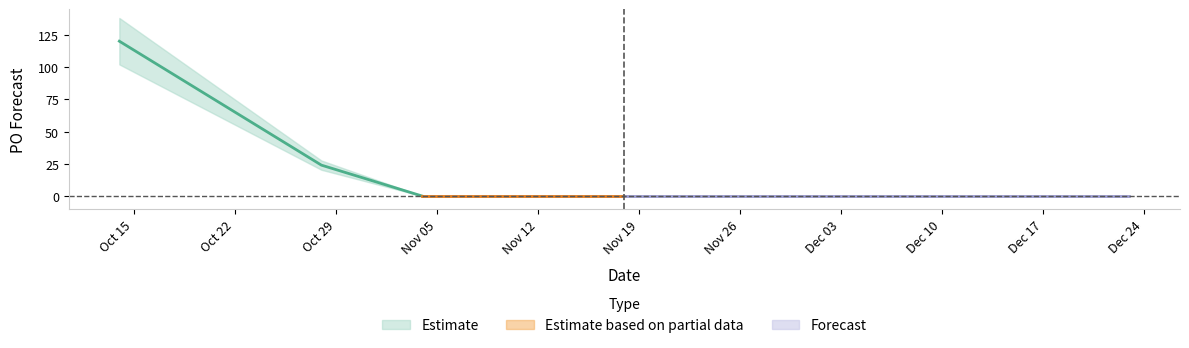

At which category does the chart reach its peak across all series?

2024-10-14